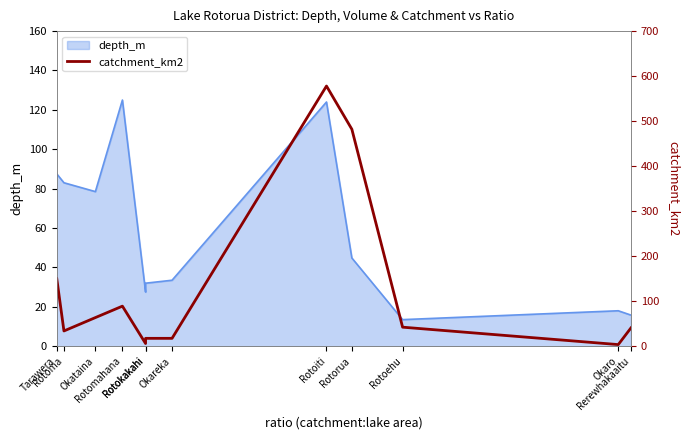

At which category does the data reach its first local peak?

Rotomahana